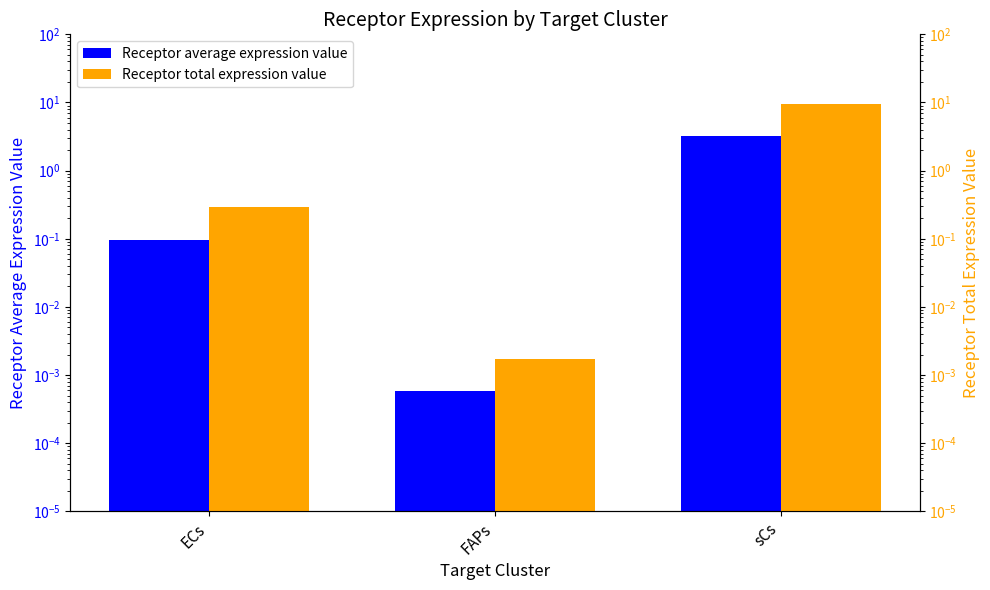

Which has a higher value, FAPs or ECs?

ECs